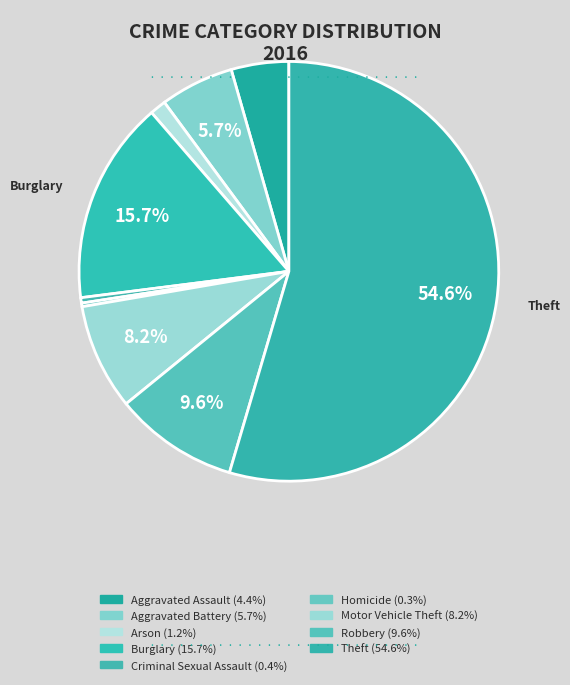

Which category has the smallest portion of the pie?

Homicide